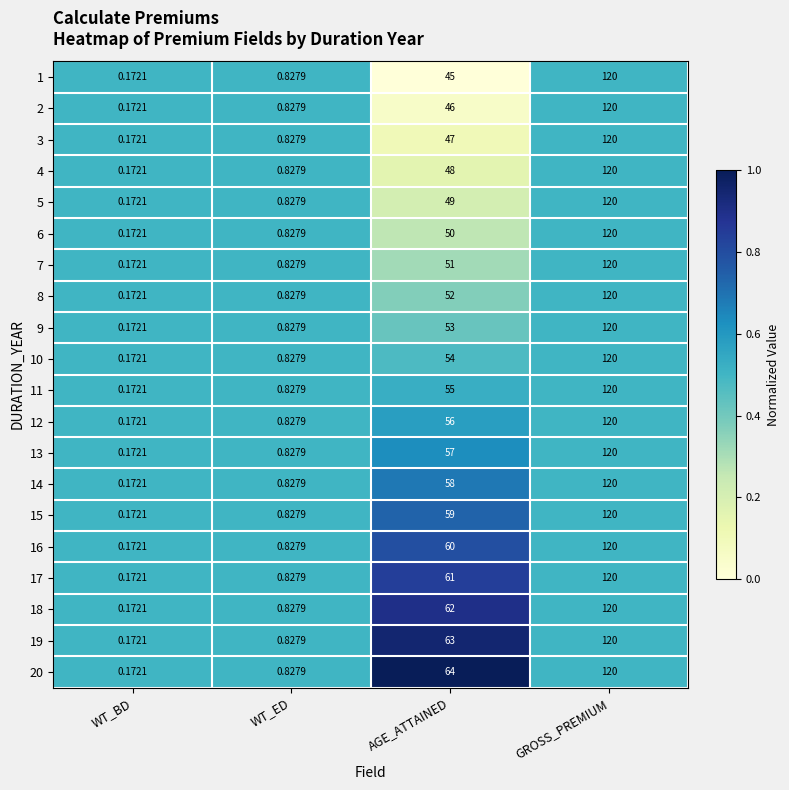

List the labels in order of 7 value, largest first.

GROSS_PREMIUM, AGE_ATTAINED, WT_ED, WT_BD